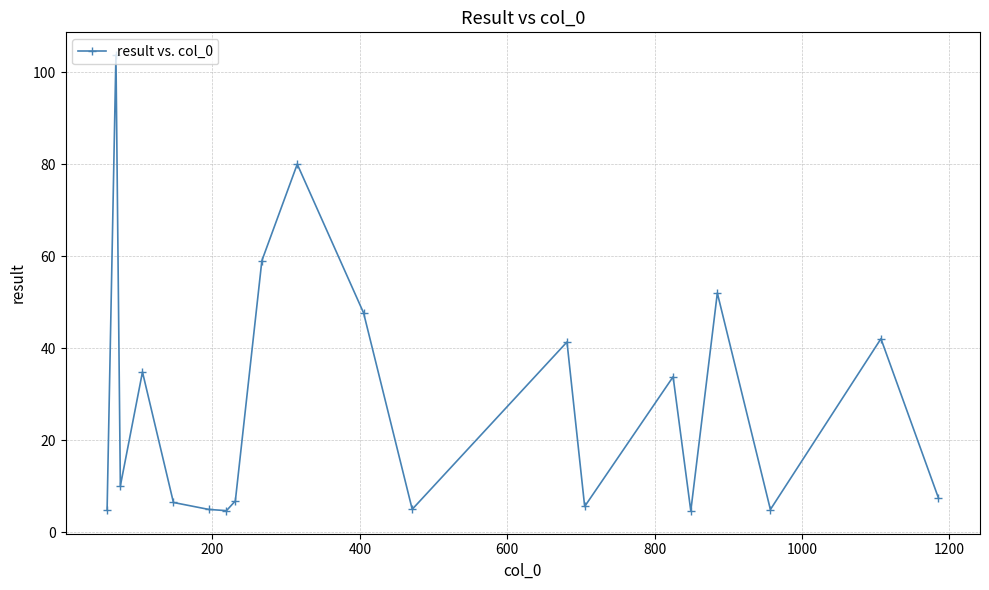

What is the value of the 14th point from the left?

5.6